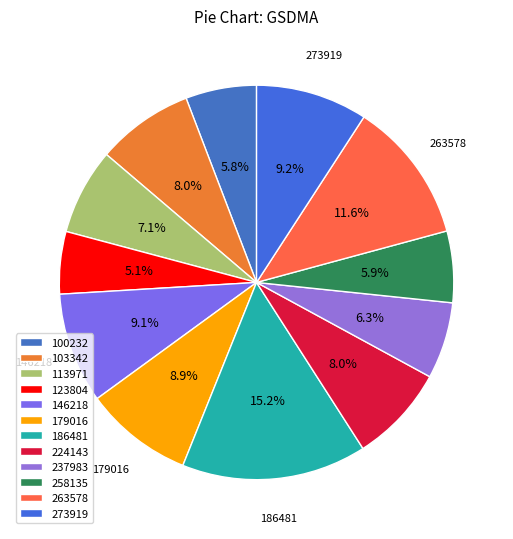

Do 237983 and 224143 together represent more than half of the pie?

No